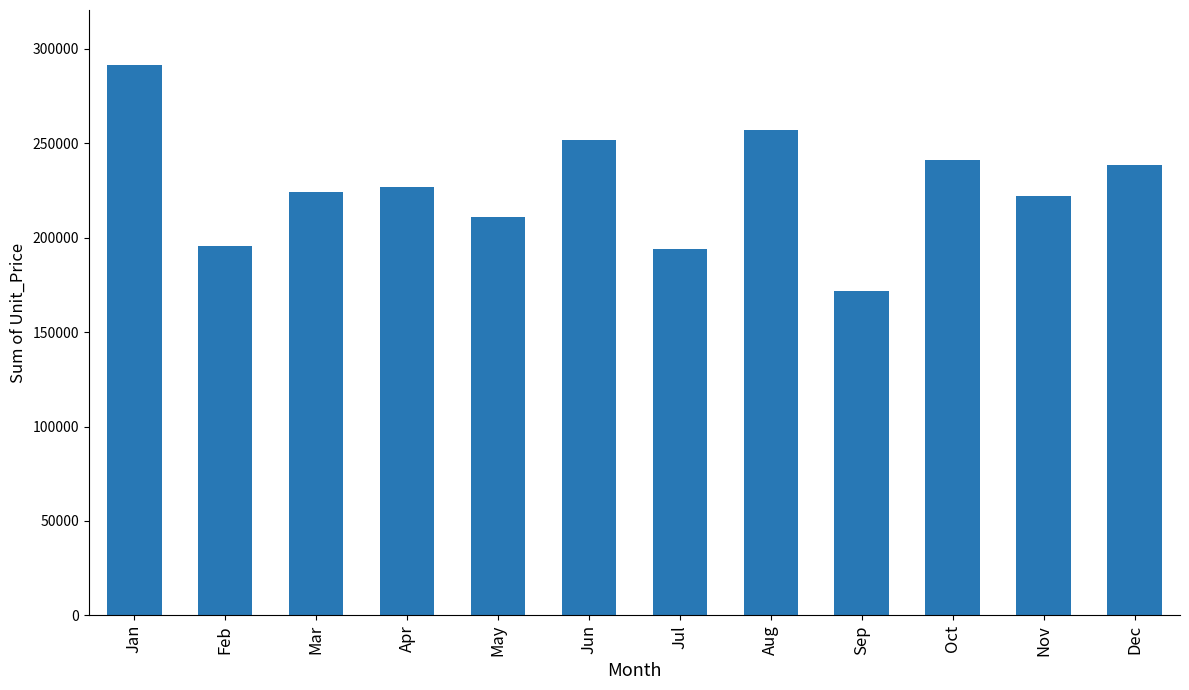

Reading right to left, extract all data points from this chart.

Dec=238571.5	Nov=222049.5	Oct=241426.1	Sep=172041.0	Aug=257192.2	Jul=193824.3	Jun=251829.5	May=210917.2	Apr=226734.8	Mar=224017.4	Feb=195809.3	Jan=291479.2